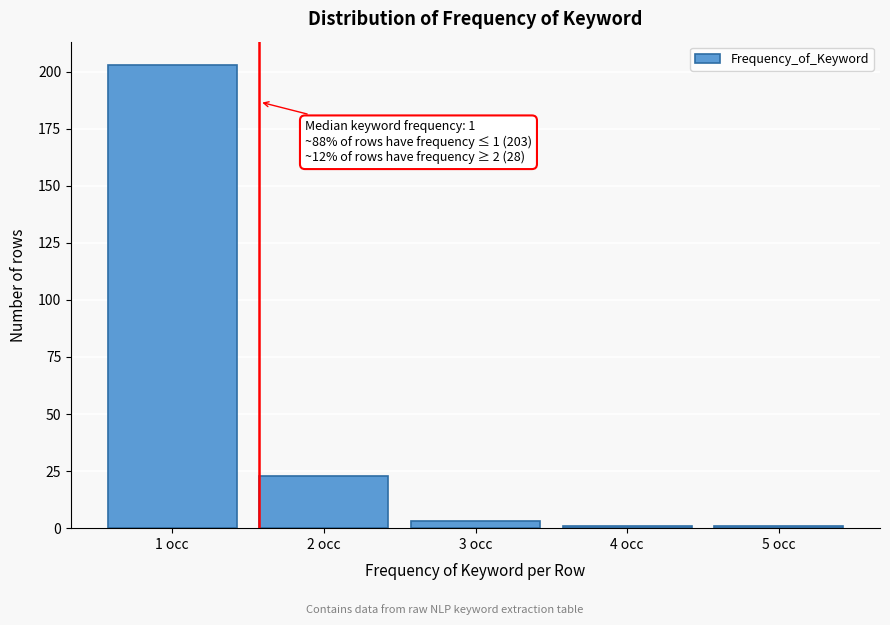

Reading left to right, list all the values displayed in this chart.

1 occ=203	2 occ=23	3 occ=3	4 occ=1	5 occ=1